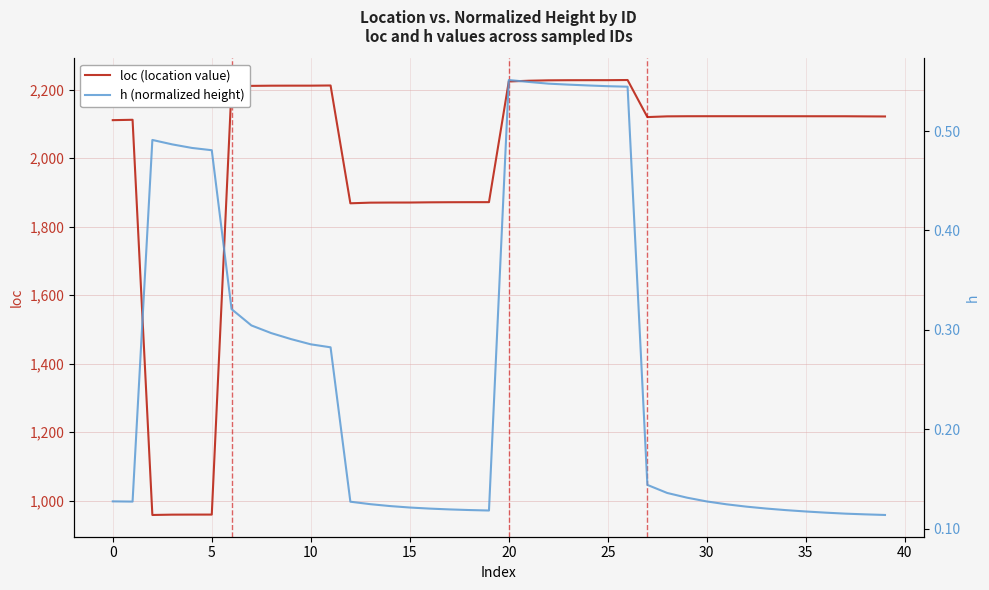

True or false: loc (location value) has a value of 3444.9 at 23.

False